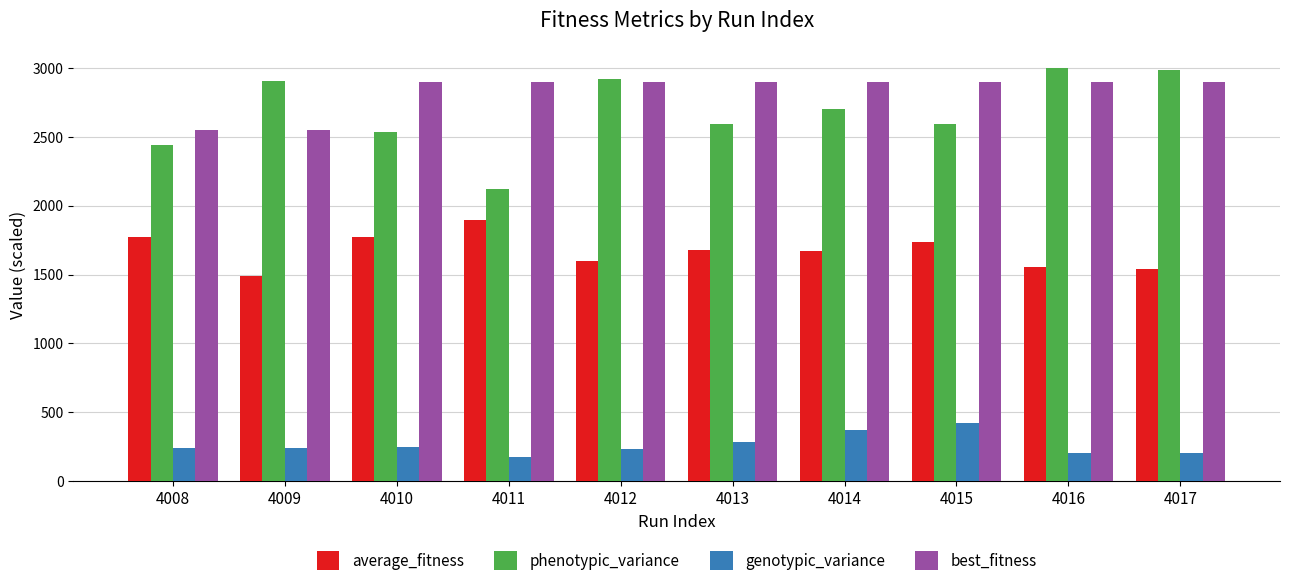

What is the smallest value displayed?

175.9